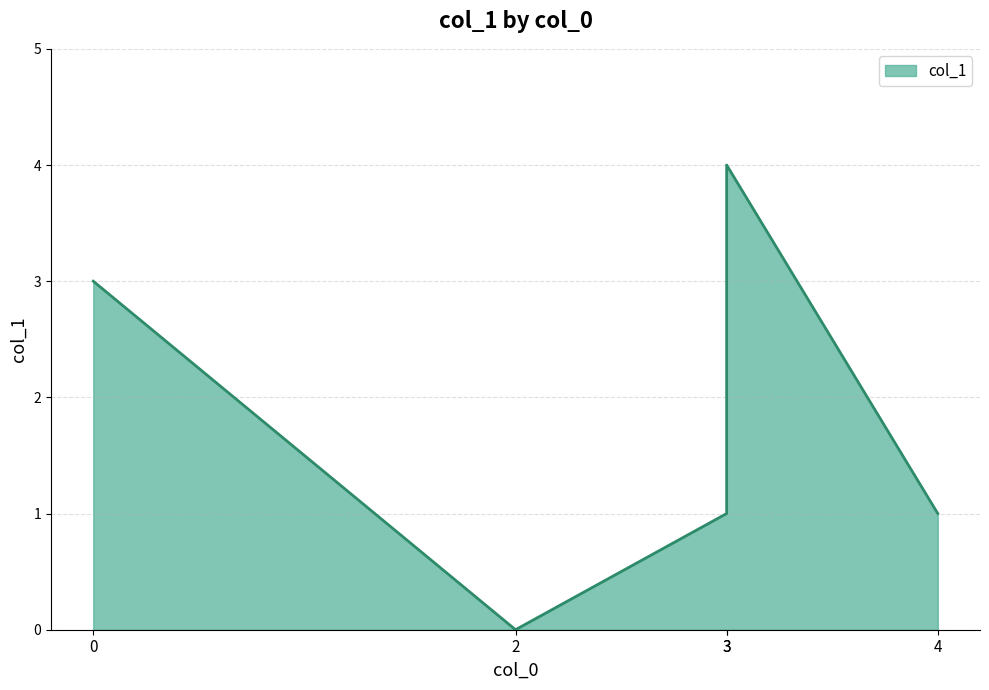

What is the value of the 3rd point from the left?

1